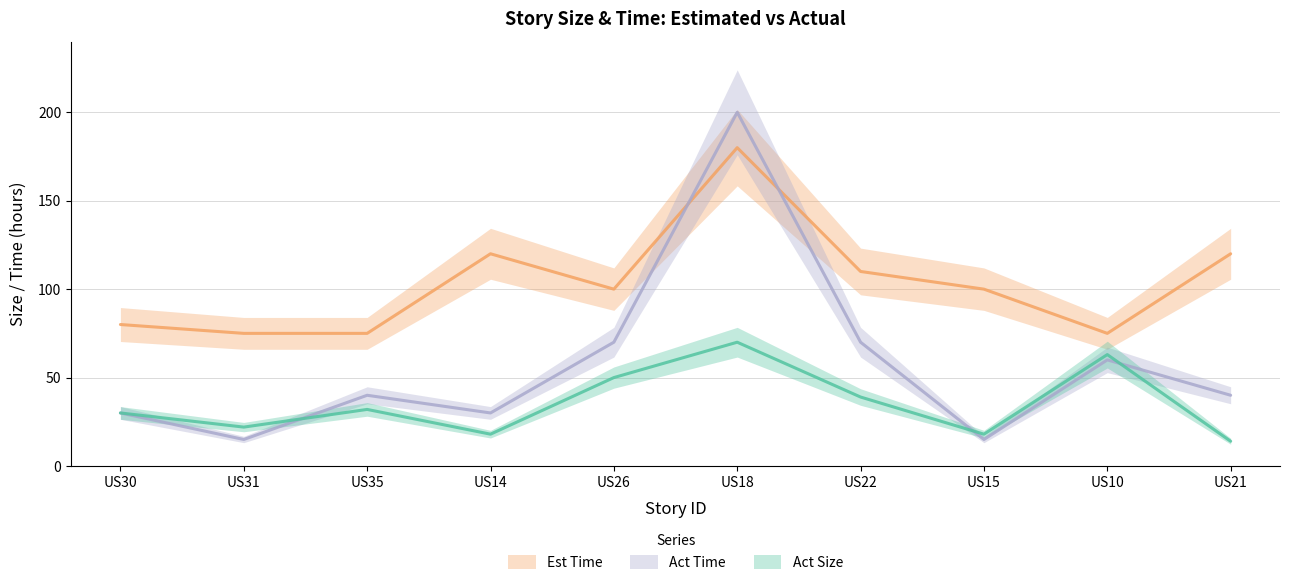

True or false: Act Size and Est Time intersect in this chart.

False